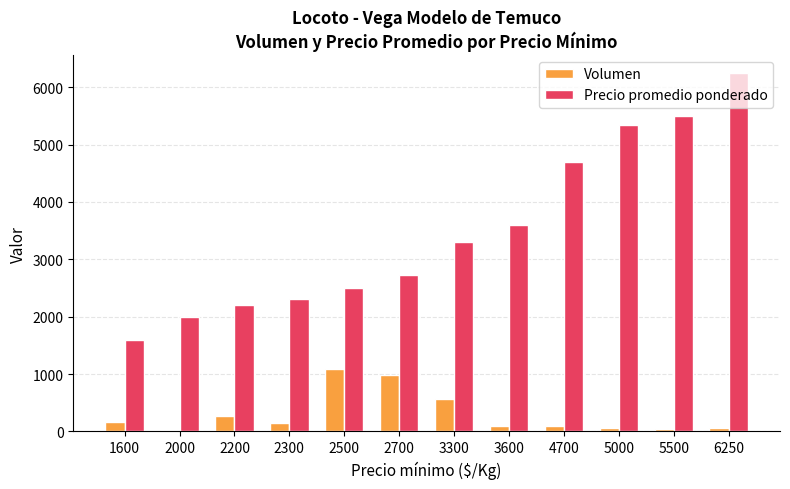

At how many categories does at least one series exceed 3019?

6